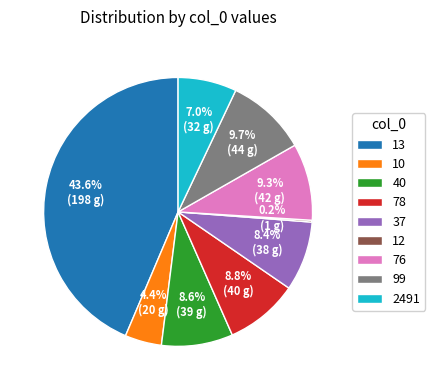

Is the sum of 99 and 2491 greater than half?

No